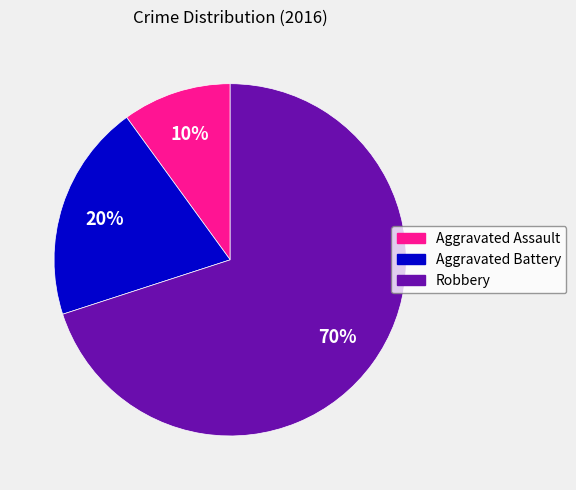

Count the number of slices in the pie.

3